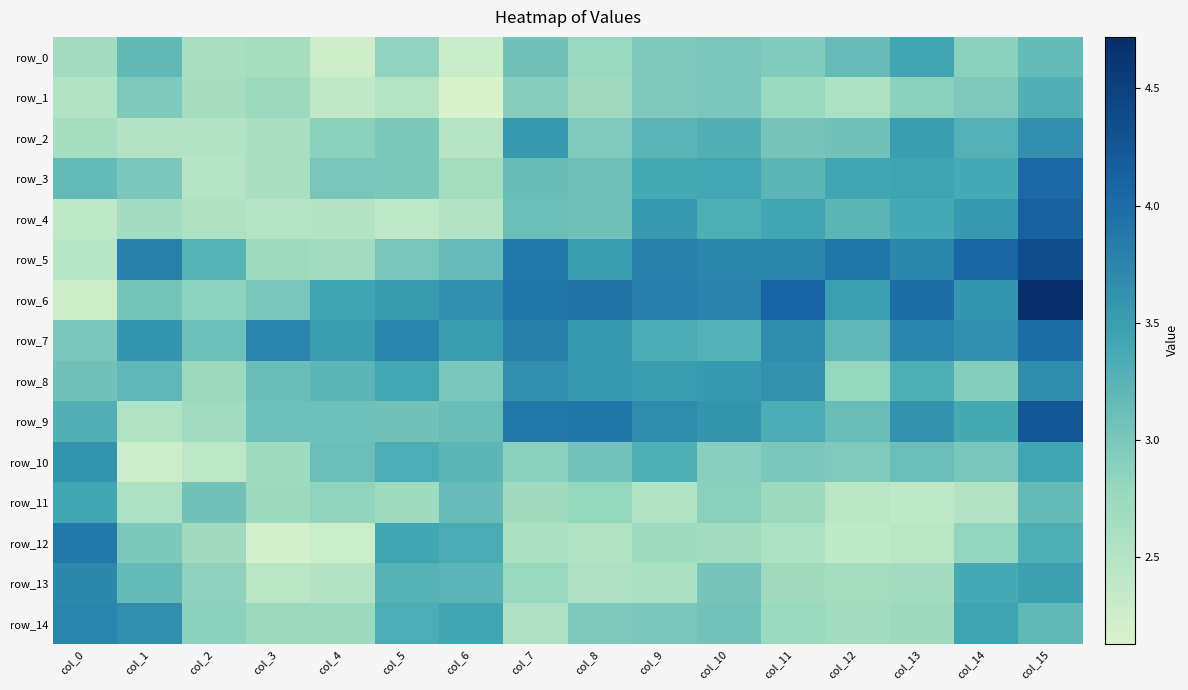

The value of row_2 at col_2 is 2.5. True or false?

True